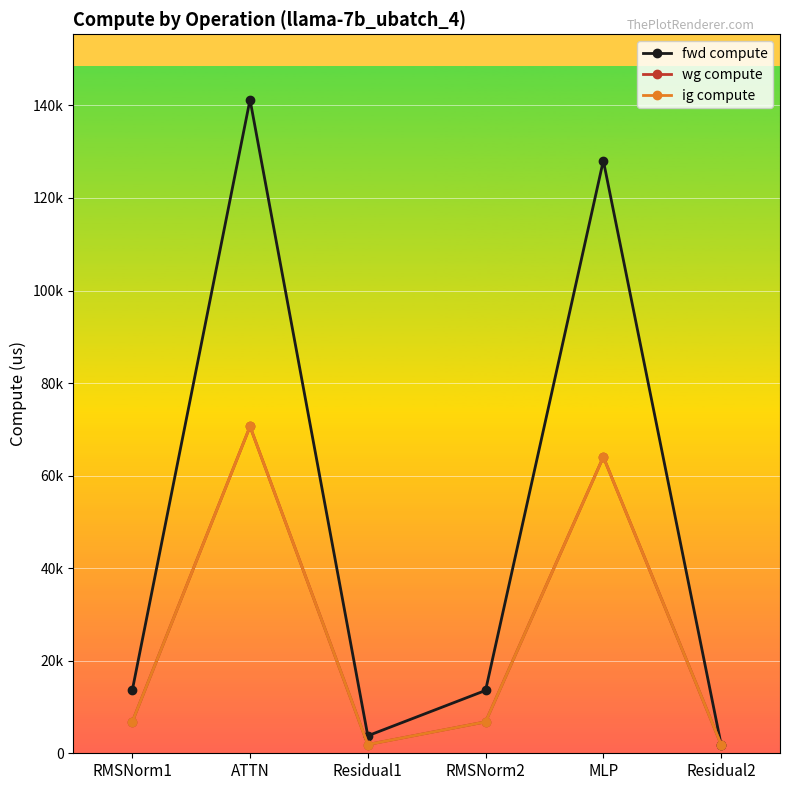

Is this an area chart (filled region under the line)?

No